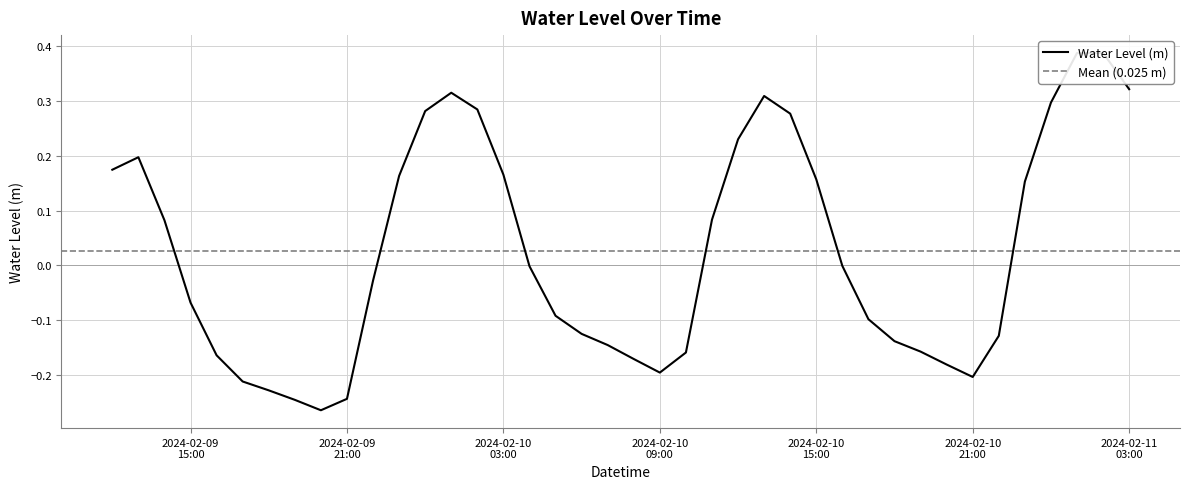

How many series are shown in this chart?

1